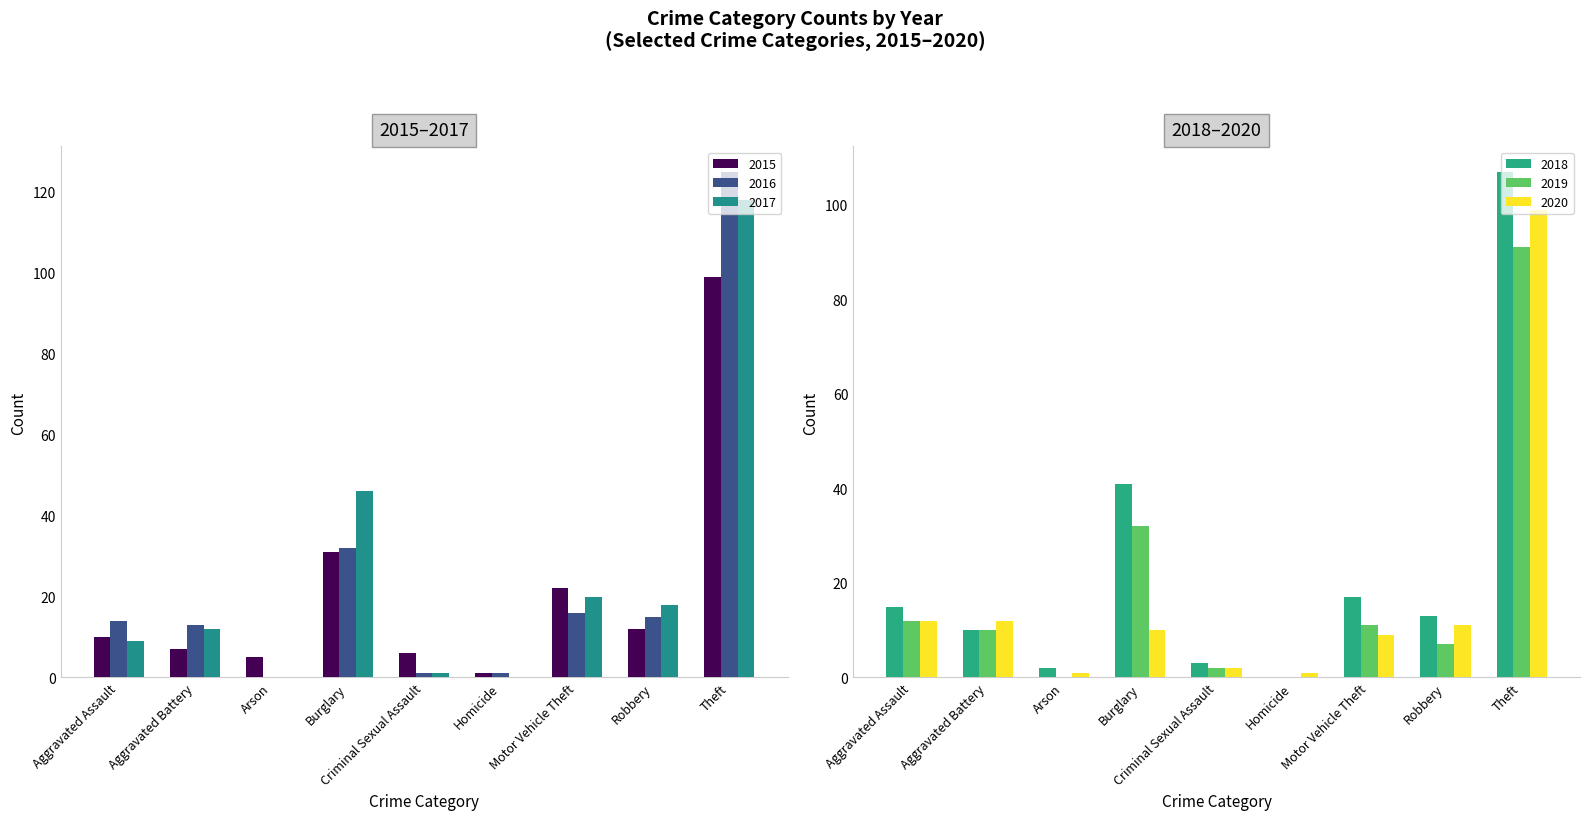

Are the bars horizontal?

No